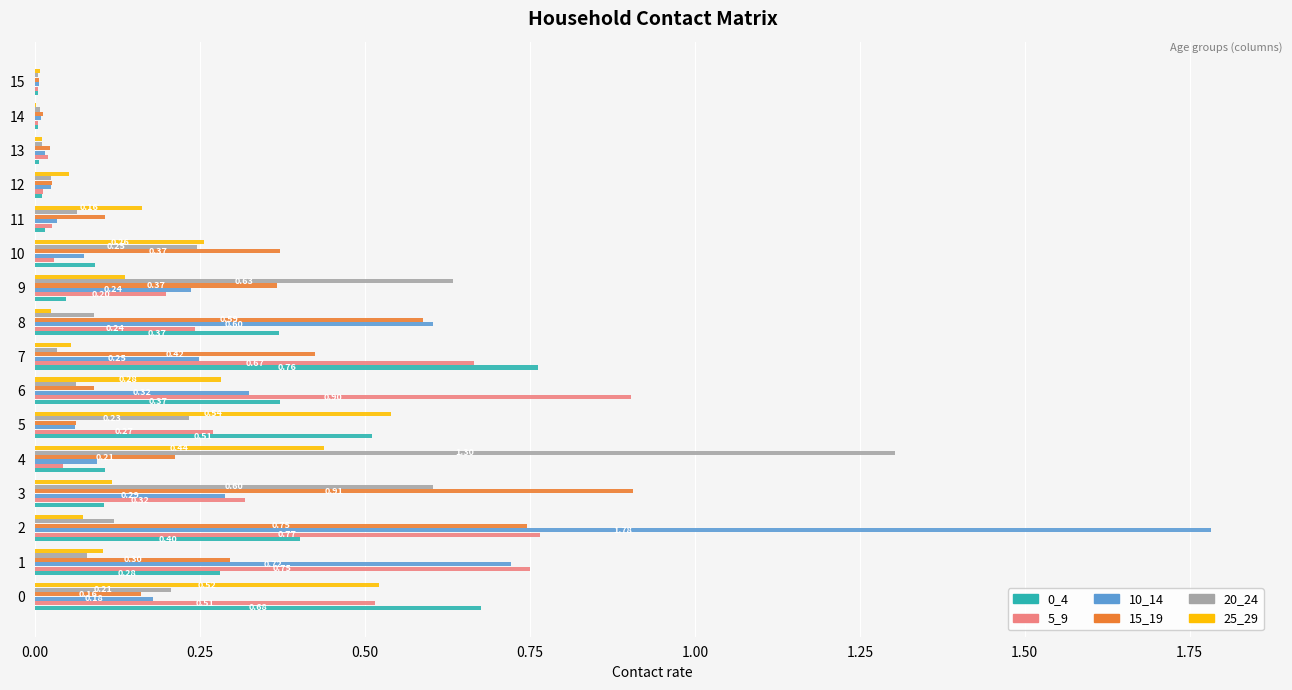

Is the value of 0_4 at 2 greater than the value of 15_19 at 2?

No